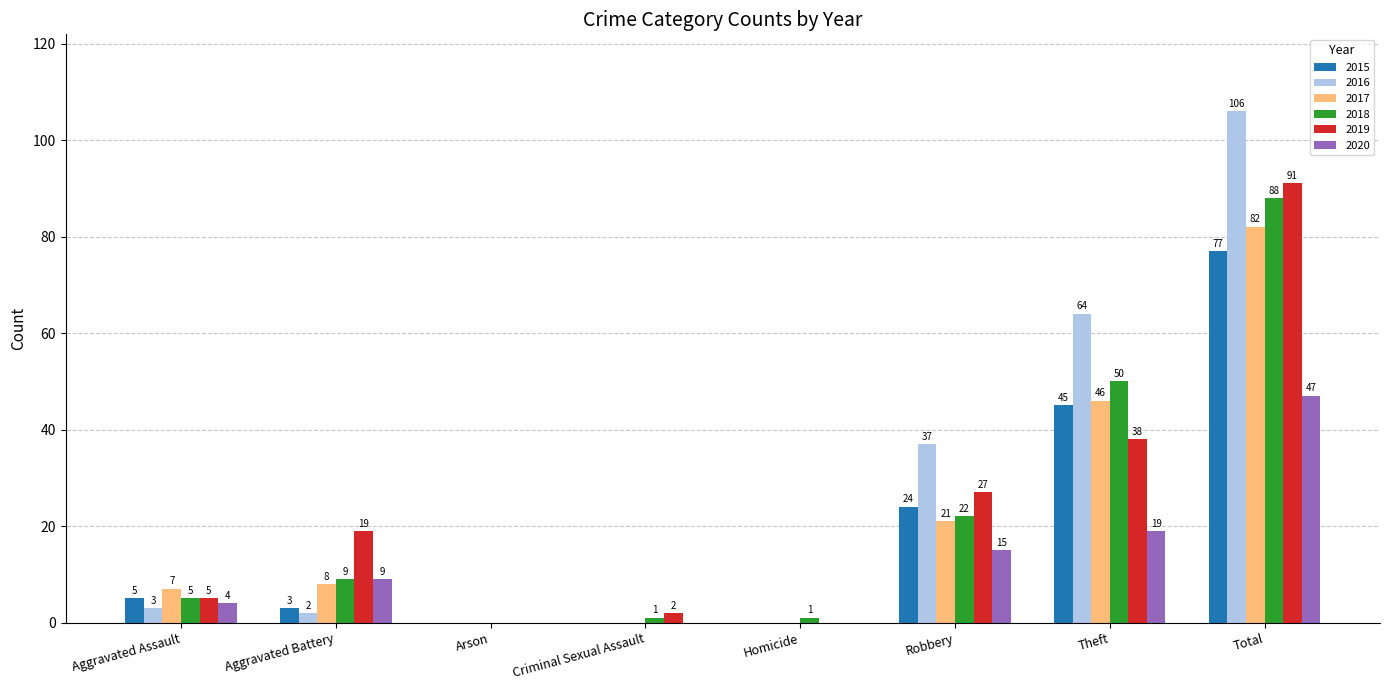

True or false: 2018 has a value of 76 at Theft.

False